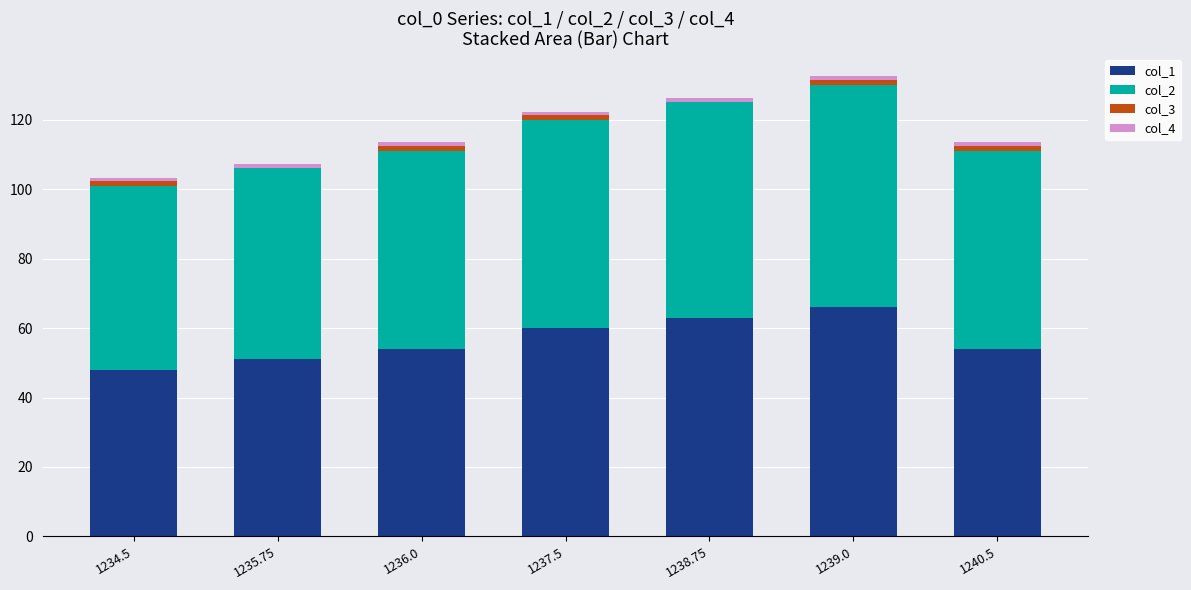

At which label does col_1 reach its peak?

1239.0